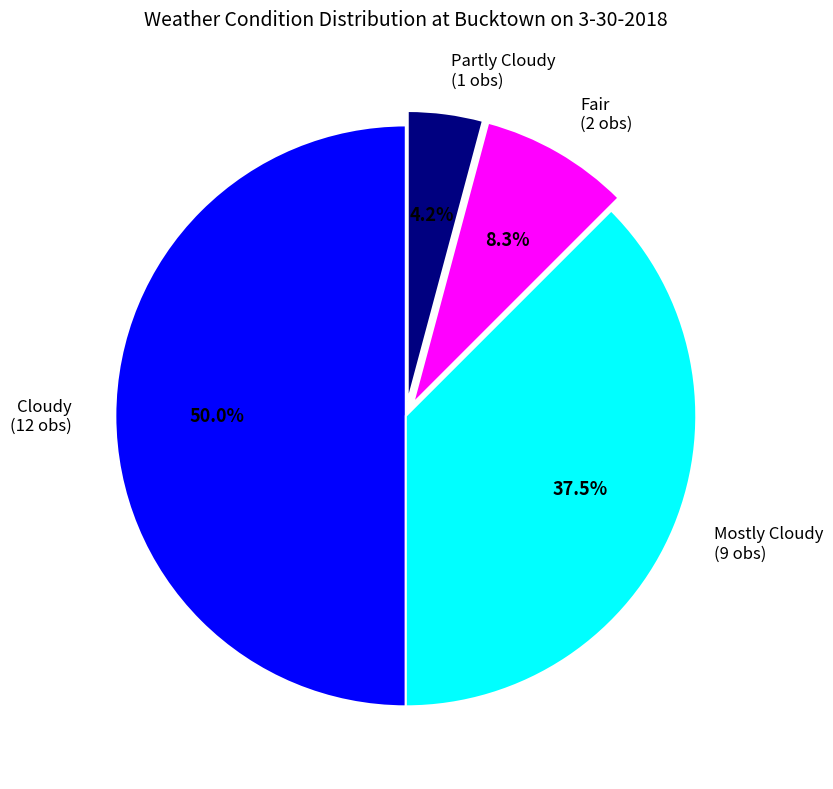

Do Partly Cloudy (1 obs) and Mostly Cloudy (9 obs) together represent more than half of the pie?

No